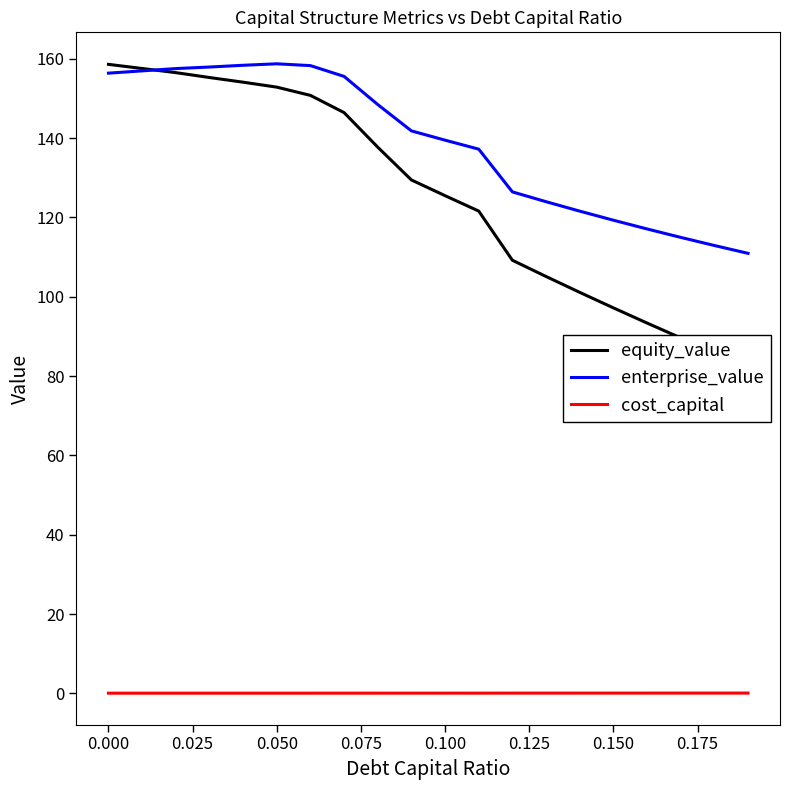

What is the value of the enterprise_value point at the 8th from the left?

155.5